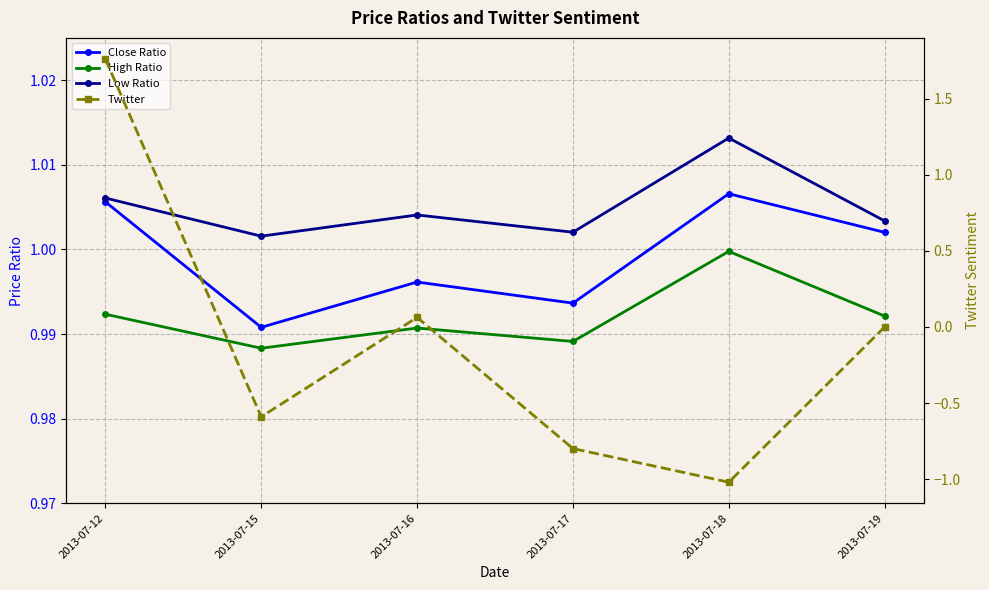

True or false: Twitter and Close Ratio cross at least once.

True